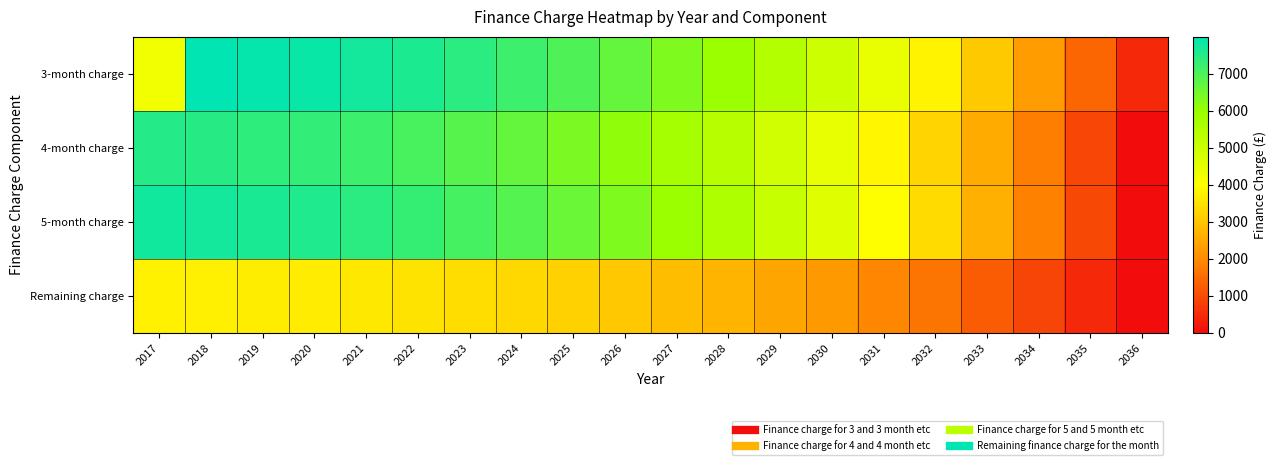

Between 2036 and 2019, which is larger?

2019